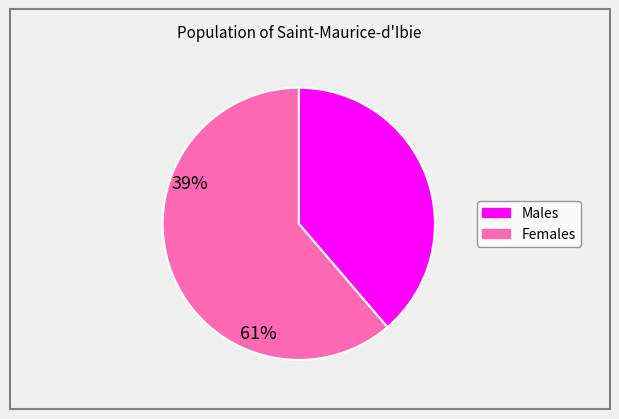

Is there any slice that represents more than half of the pie?

Yes